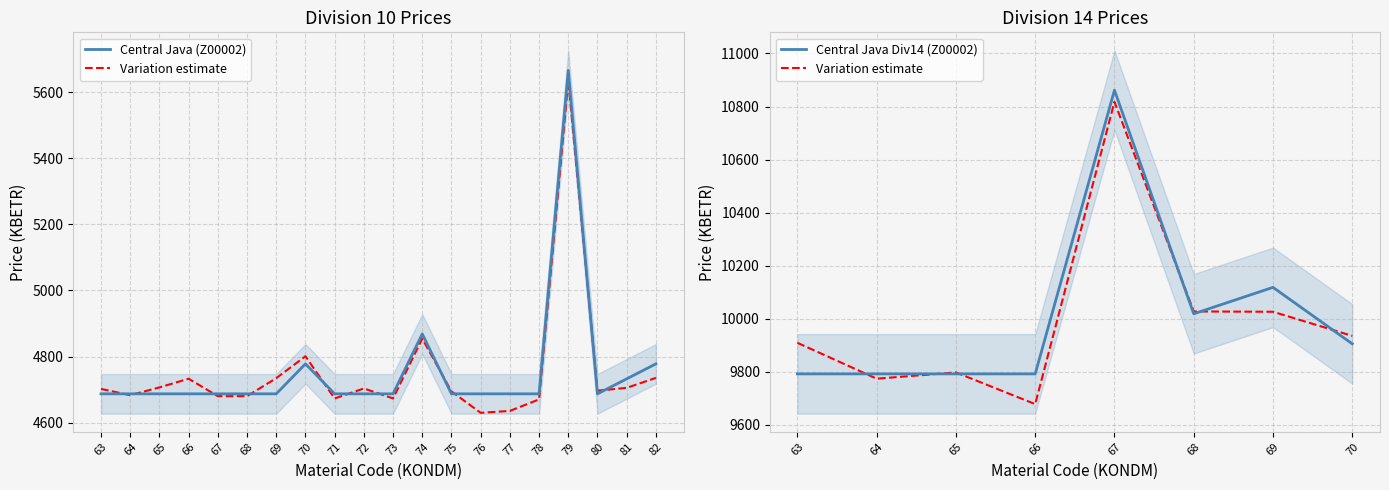

Which label corresponds to the smallest value in the chart?

63